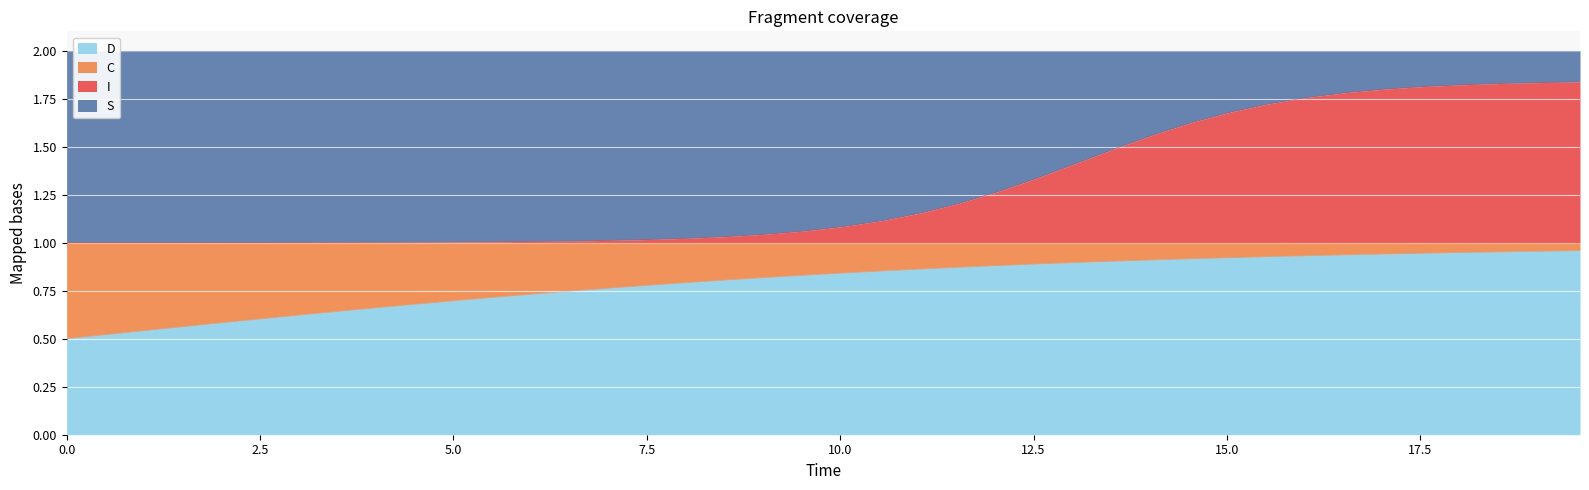

What is the difference between the maximum and minimum values in the S series?

0.8